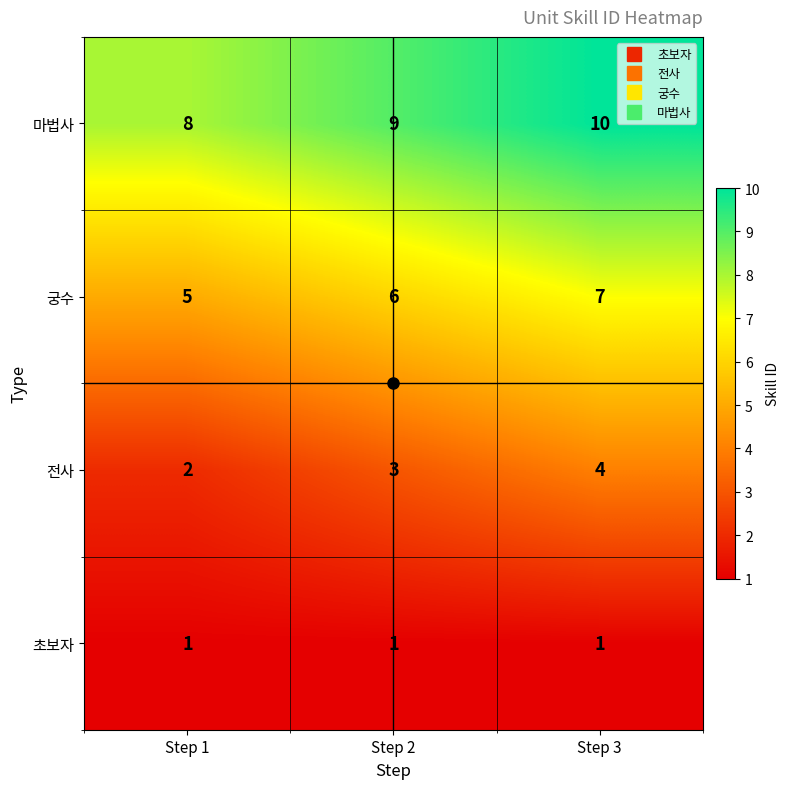

What is the approximate value of 궁수 at Step 3?

7